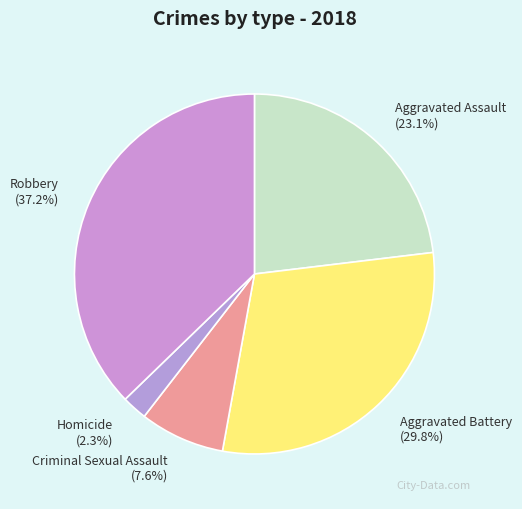

Which has a higher value, Homicide or Criminal Sexual Assault?

Criminal Sexual Assault